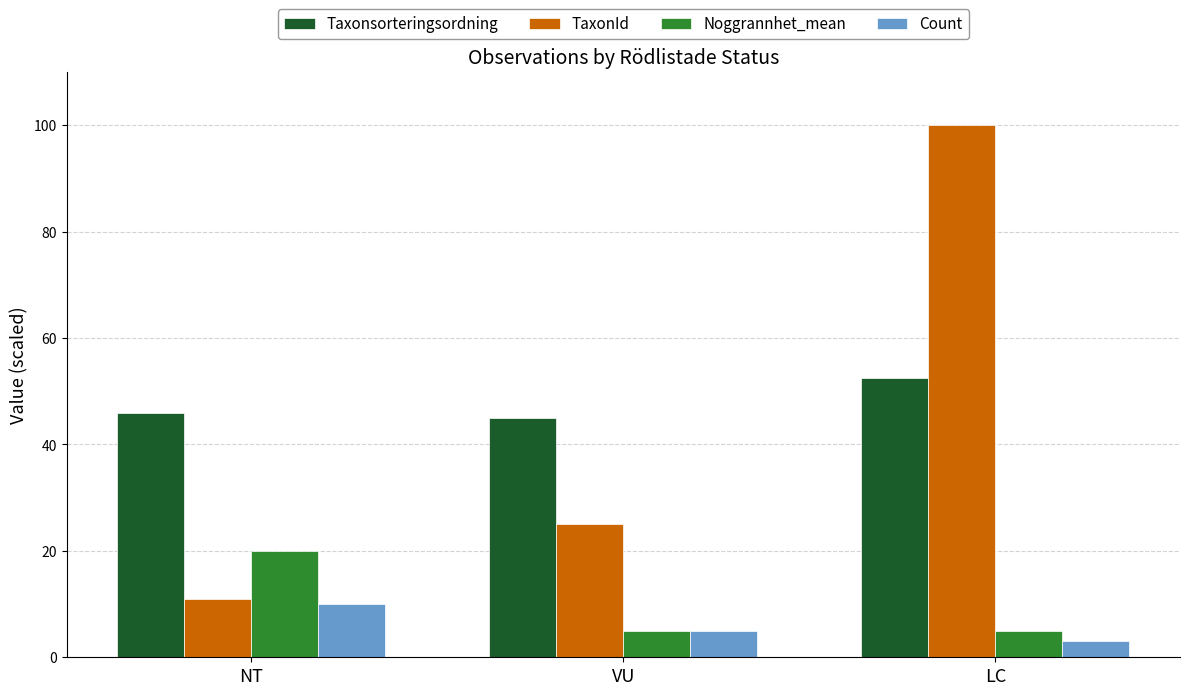

What is the difference between the maximum and minimum values in the Taxonsorteringsordning series?

7.6